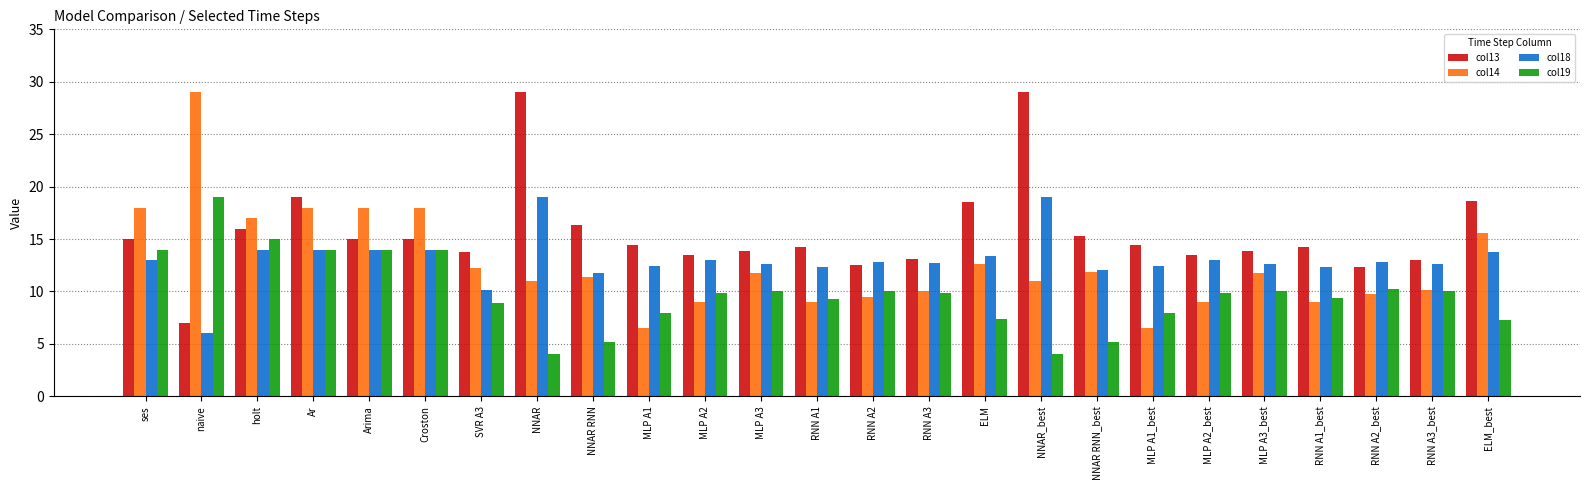

What is the difference between the highest and lowest values at RNN A2_best?

3.1